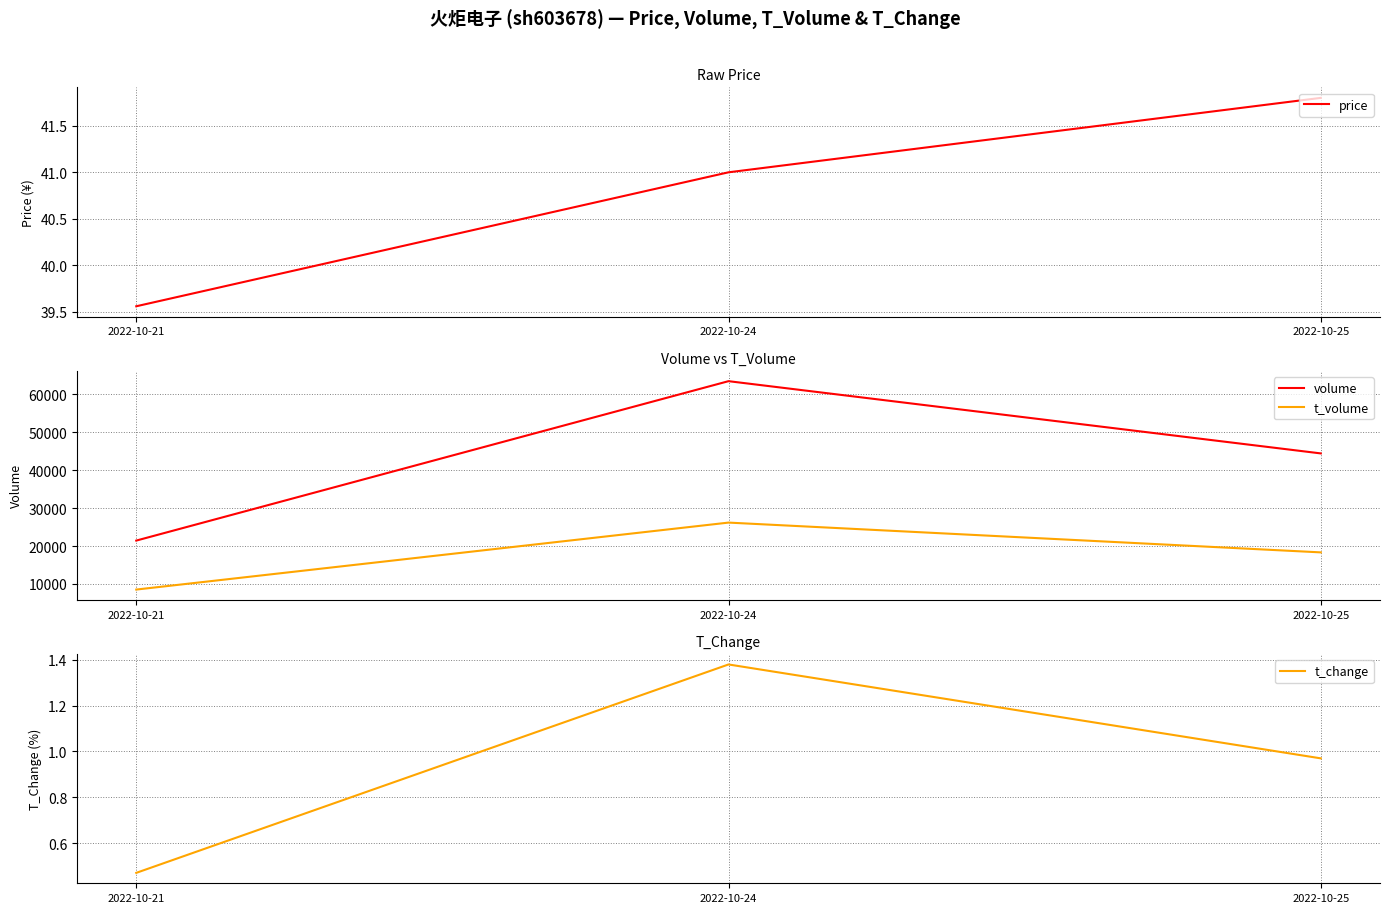

At 2022-10-24, list the series in order from largest to smallest.

volume, t_volume, price, t_change